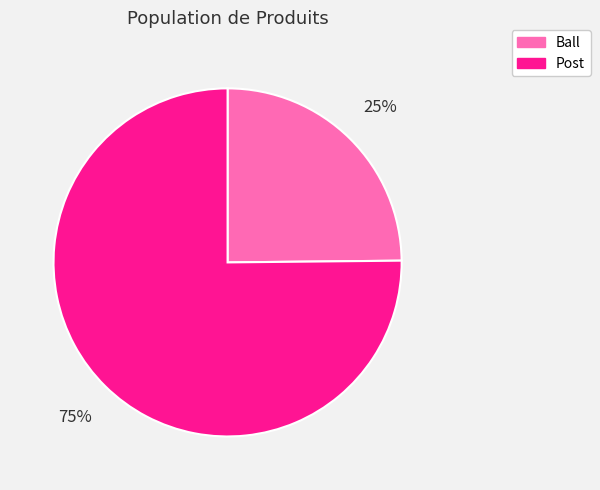

Is there a majority slice in this chart?

Yes